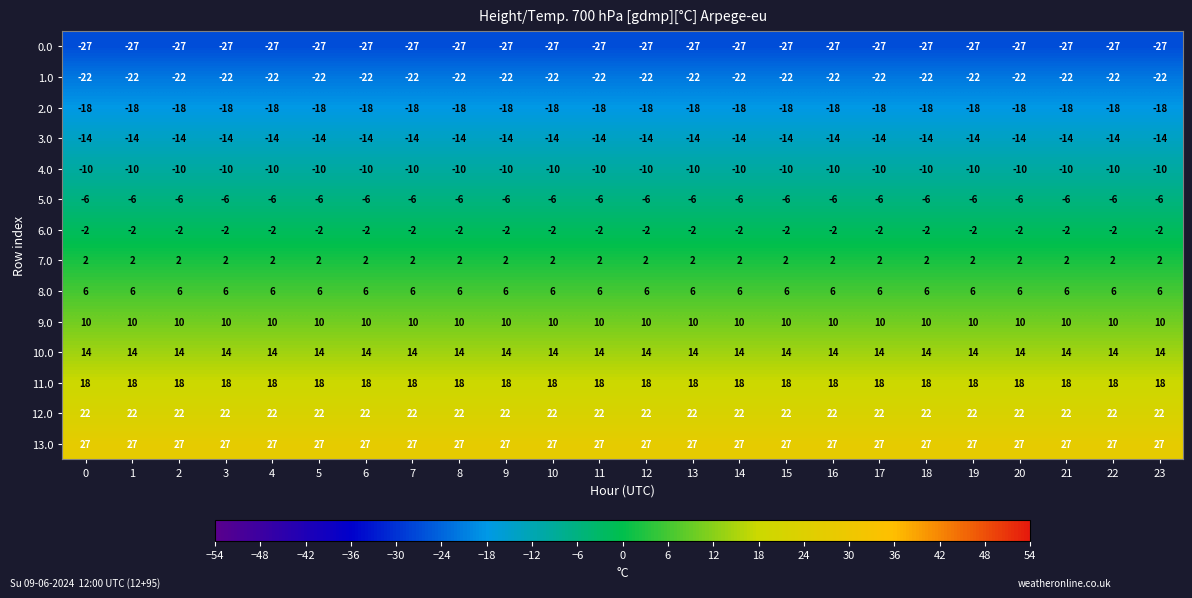

At 21, list the series in order from smallest to largest.

0.0, 1.0, 2.0, 3.0, 4.0, 5.0, 6.0, 7.0, 8.0, 9.0, 10.0, 11.0, 12.0, 13.0